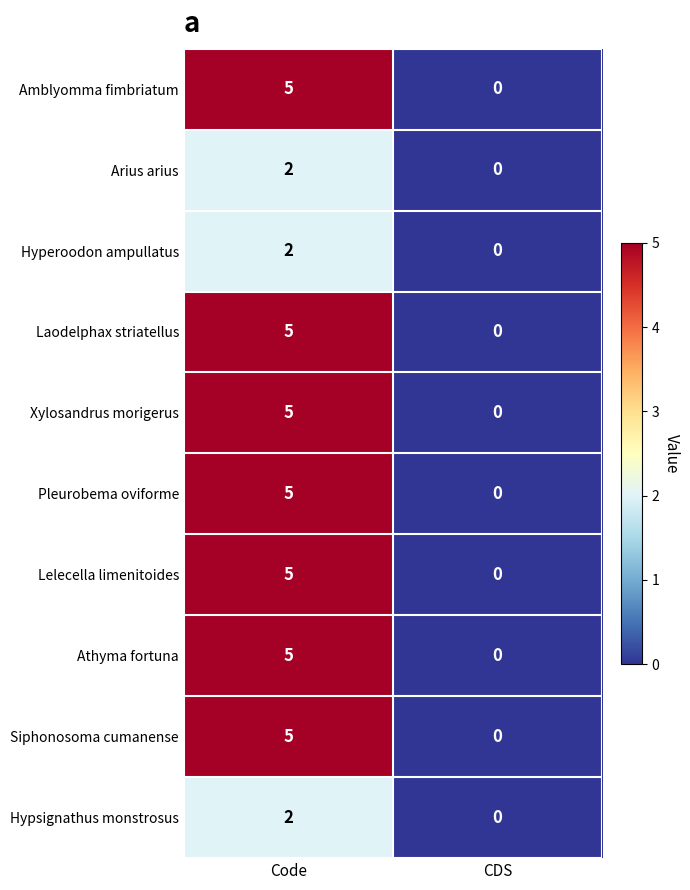

Is it true that Amblyomma fimbriatum equals 3 at CDS?

False